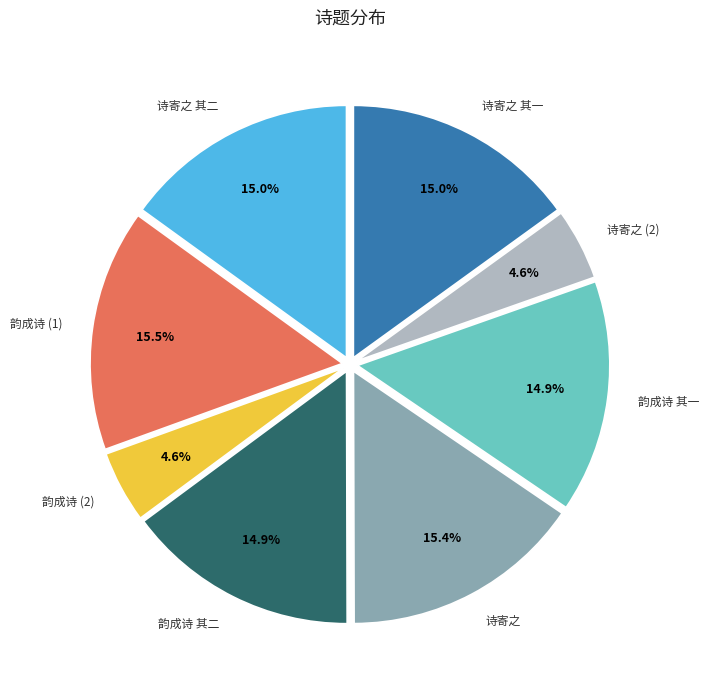

Does 韵成诗 其二 represent more than half of the total?

No